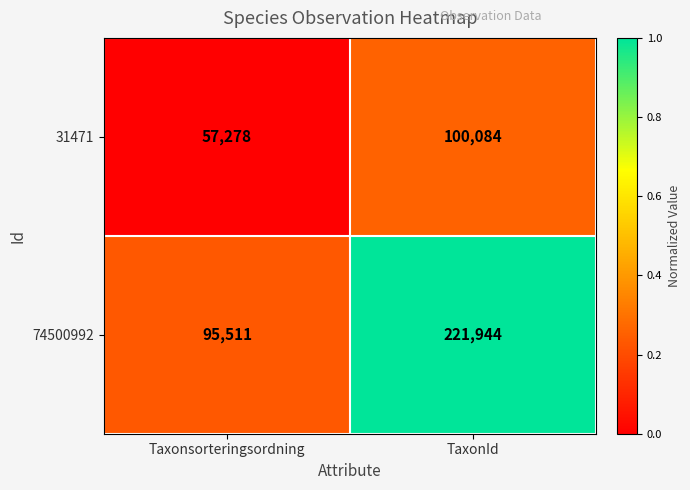

The value of 74500992 at Taxonsorteringsordning is 166669. True or false?

False